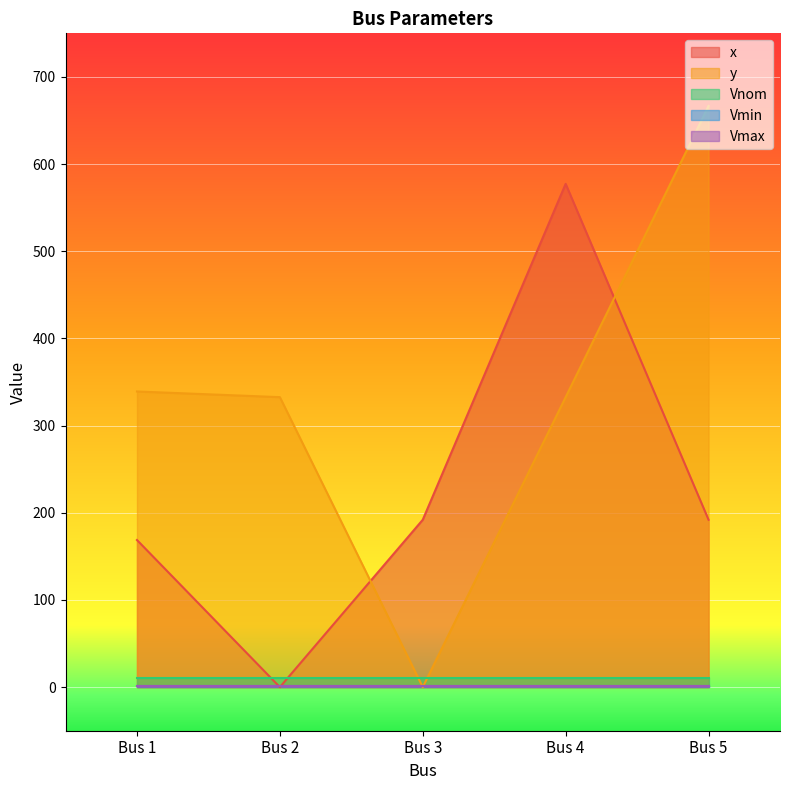

At which label does Vnom reach its peak?

Bus 1